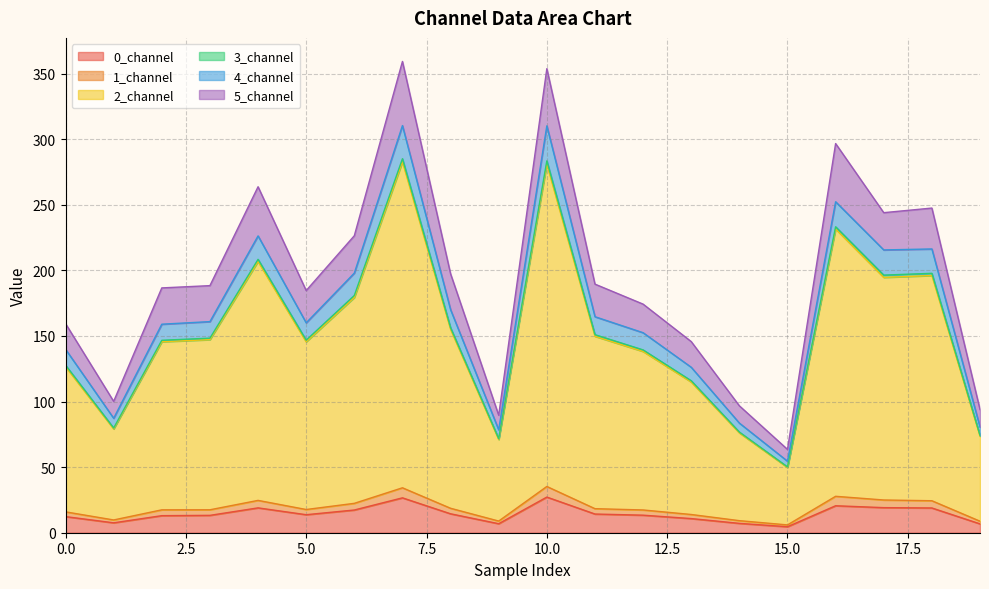

Does the chart have visible grid lines?

Yes